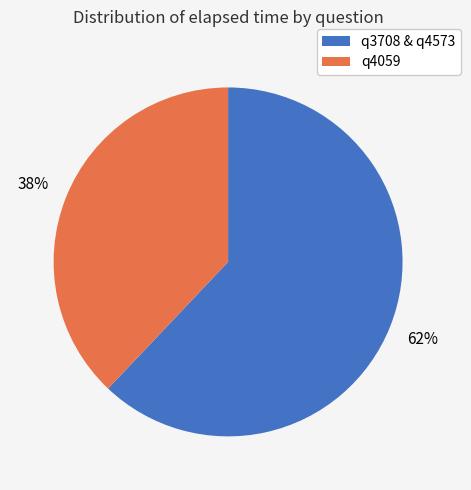

Is there a majority slice in this chart?

Yes